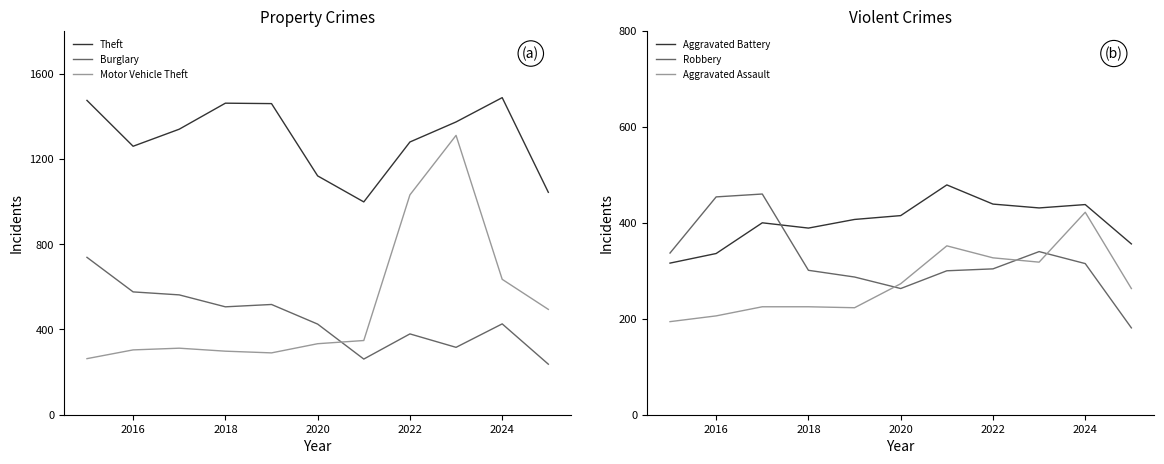

True or false: Theft and Motor Vehicle Theft cross at least once.

False